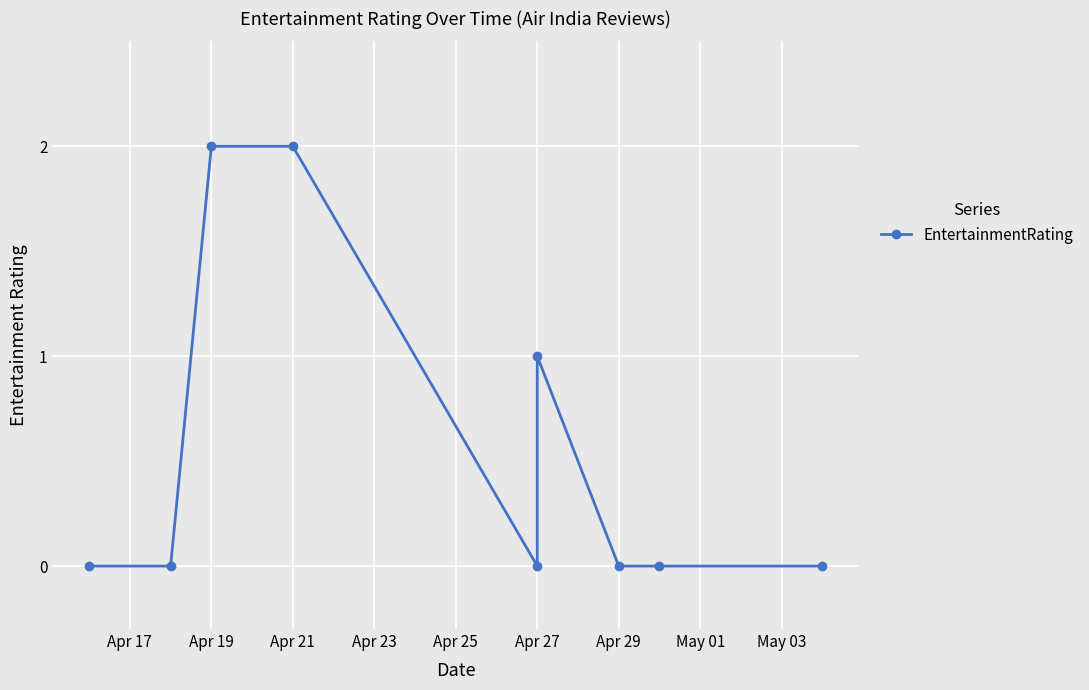

True or false: the data shows -1 at Apr 17.

False